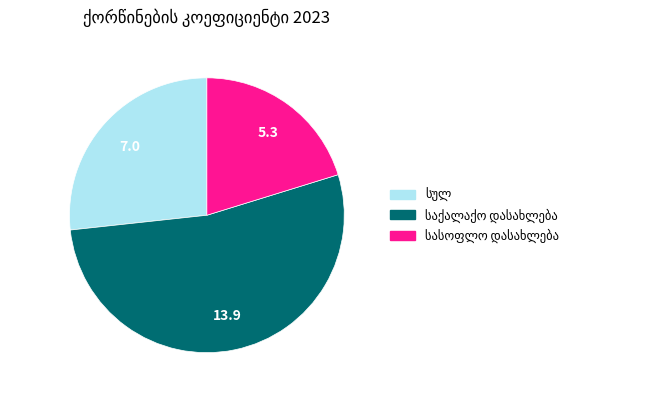

Is there any slice that represents more than half of the pie?

Yes